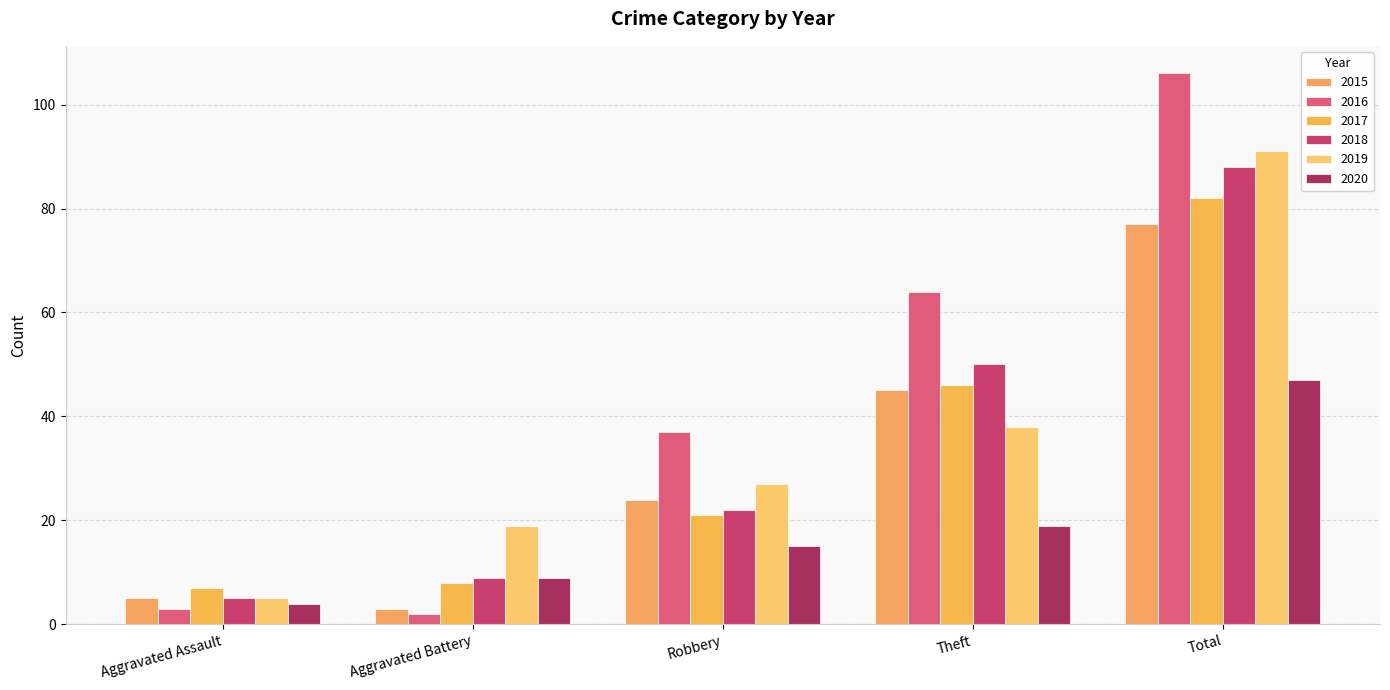

Which has a higher value, Robbery or Aggravated Assault?

Robbery